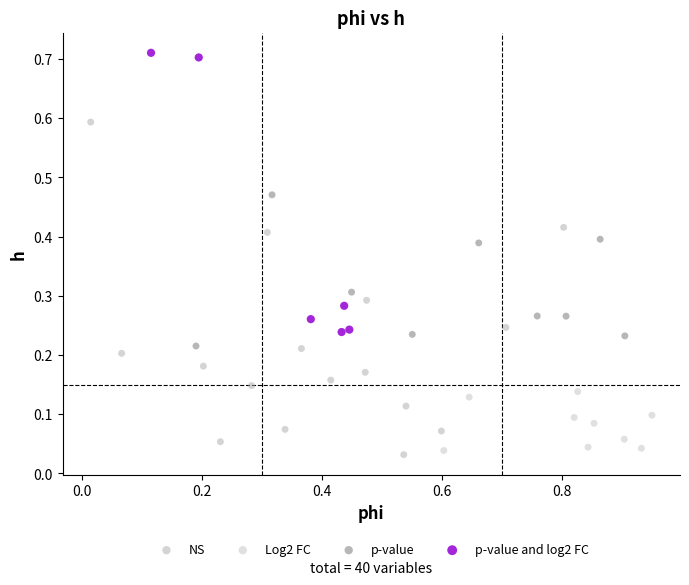

Which series reaches the maximum Y coordinate?

p-value and log2 FC